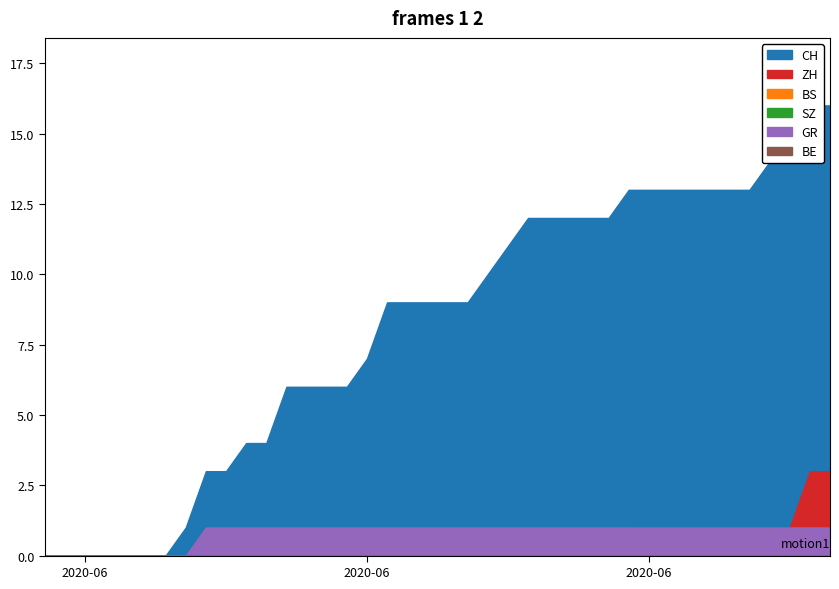

Count the number of categories in the chart.

40